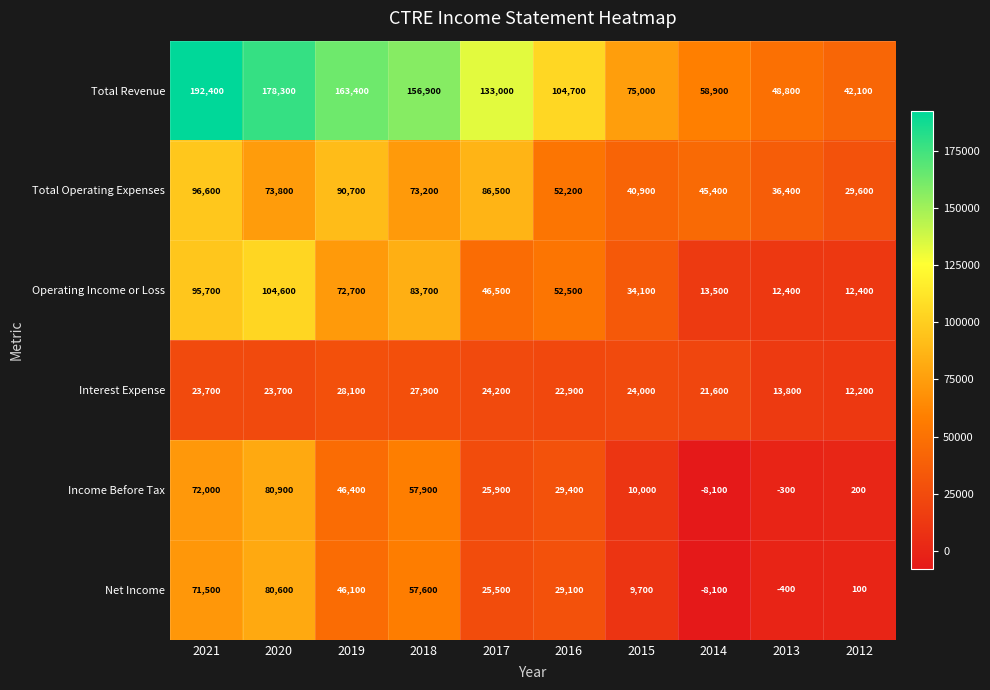

At 2012, list the series in order from smallest to largest.

Net Income, Income Before Tax, Interest Expense, Operating Income or Loss, Total Operating Expenses, Total Revenue